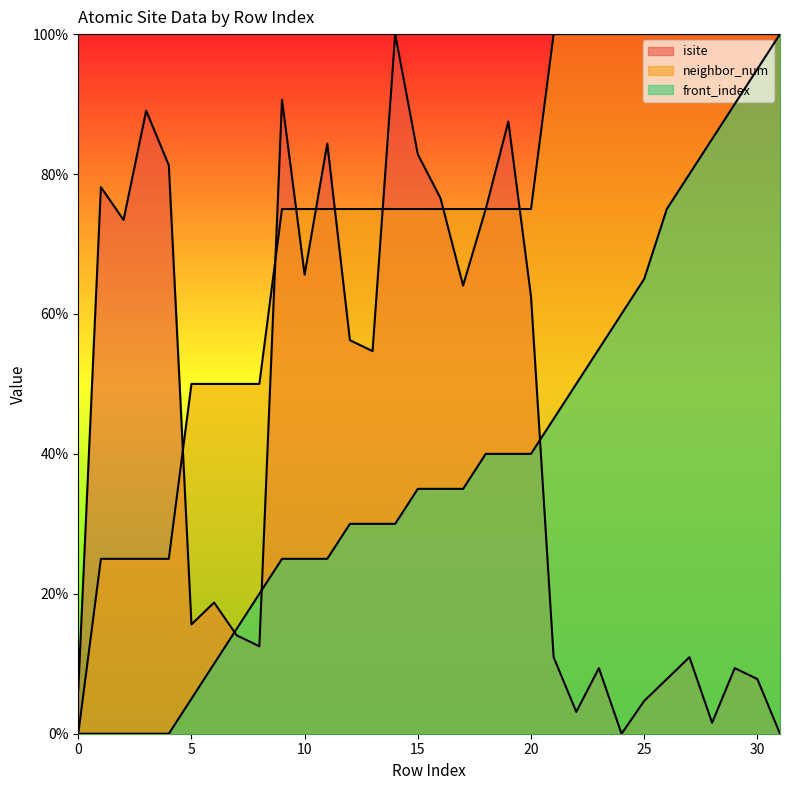

What is the difference between the second highest and second lowest values in the front_index series?

95.0